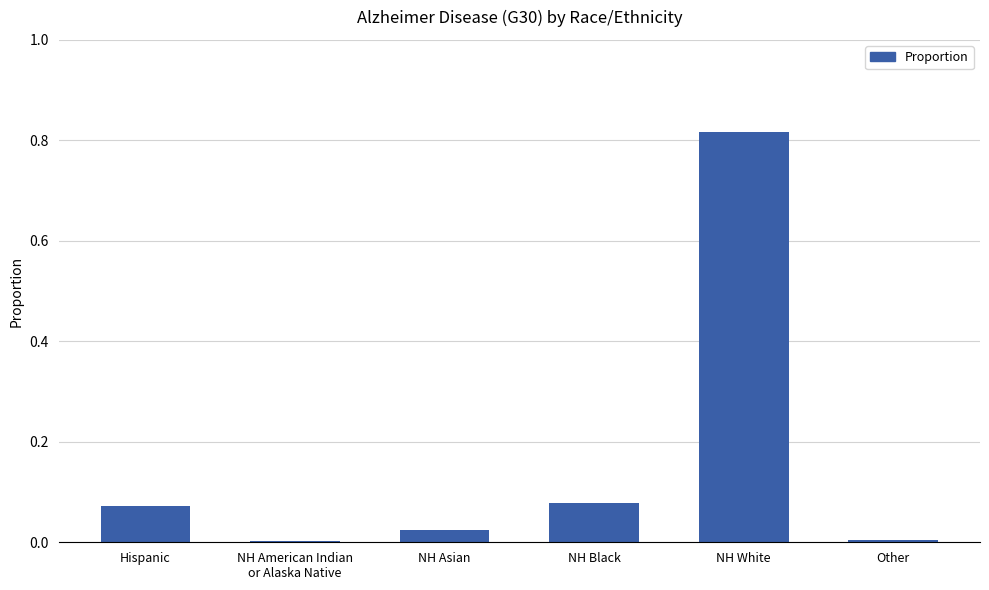

True or false: the data shows 0.0 at Other.

True